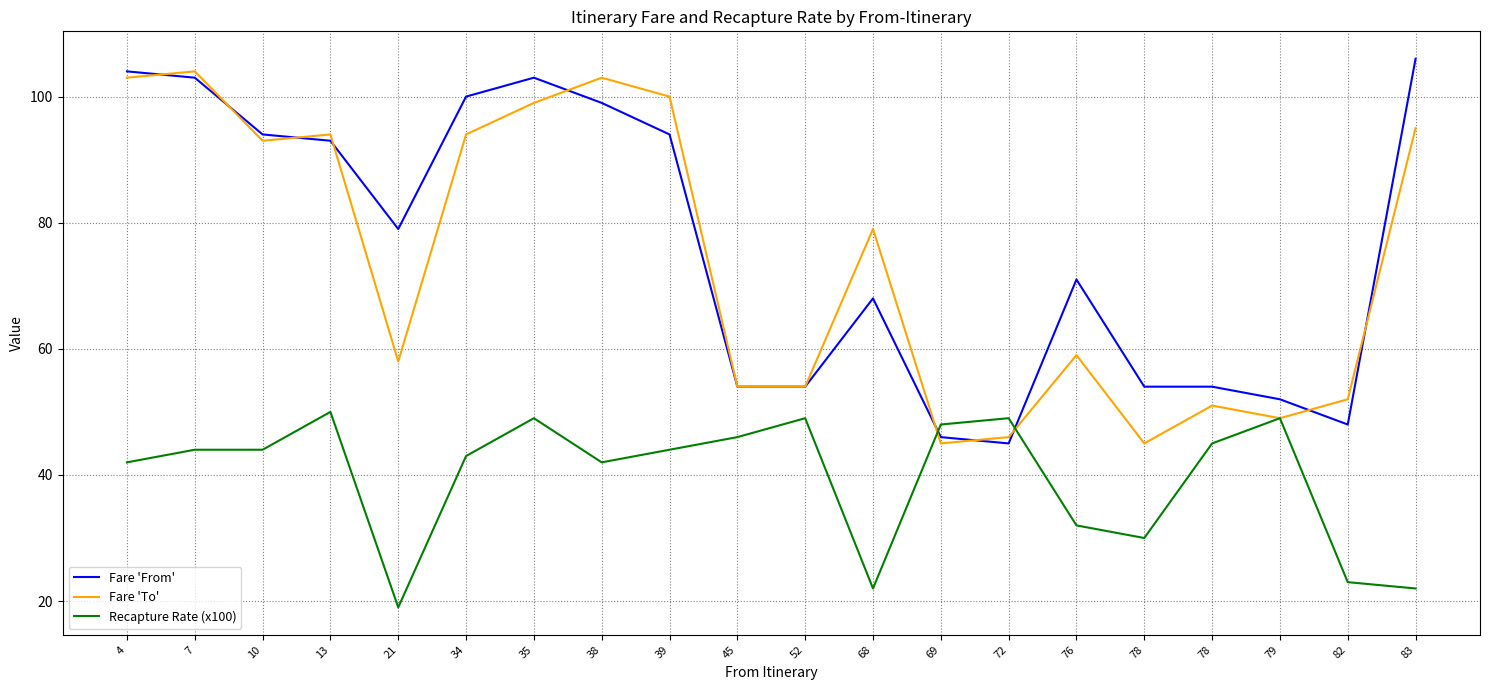

What is the difference between the second highest and second lowest values in the Fare 'From' series?

58